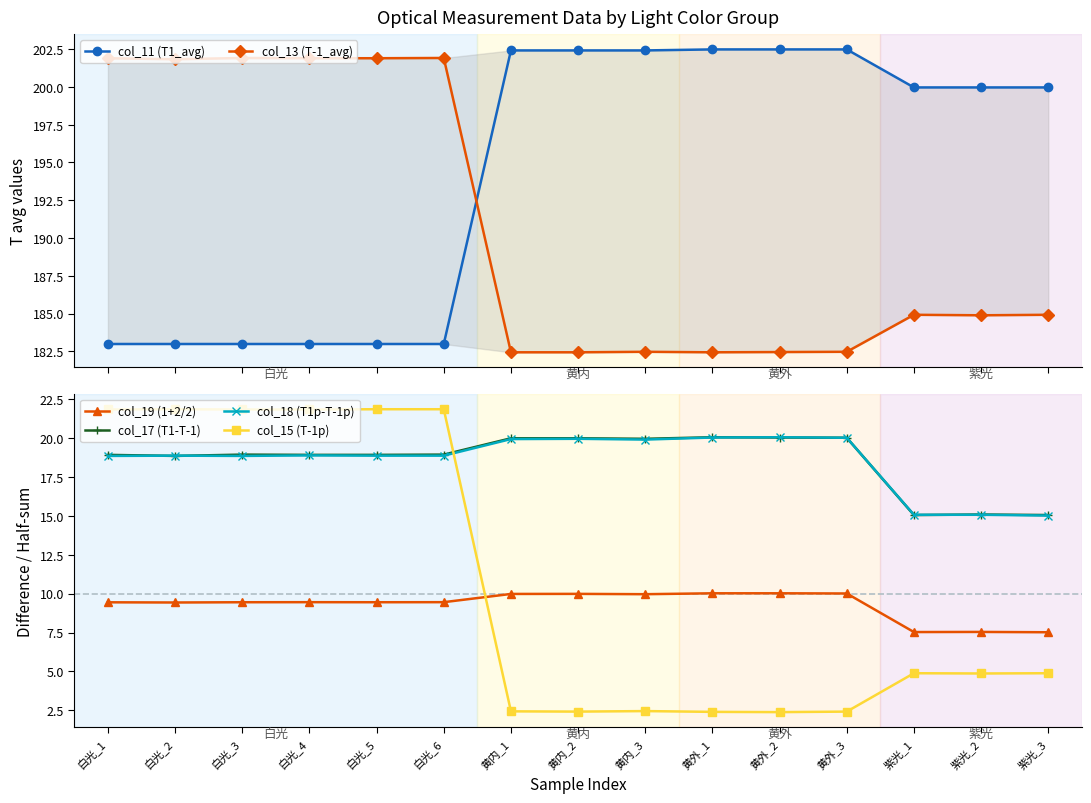

Which series has the largest total across all categories?

col_11 (T1_avg)